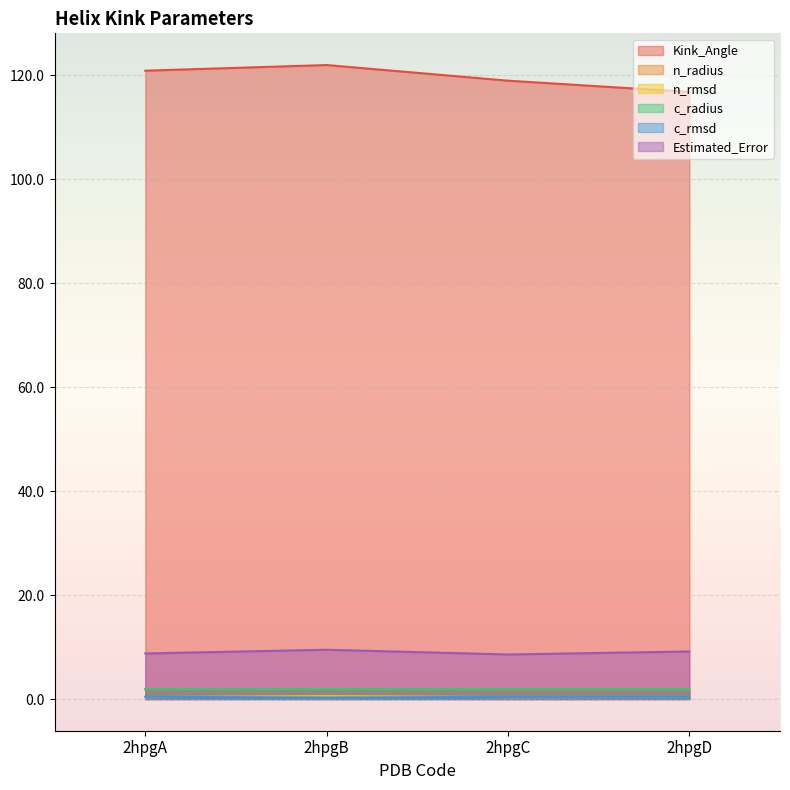

Rank the series by their maximum value, from highest to lowest.

Kink_Angle, Estimated_Error, n_radius, c_radius, n_rmsd, c_rmsd